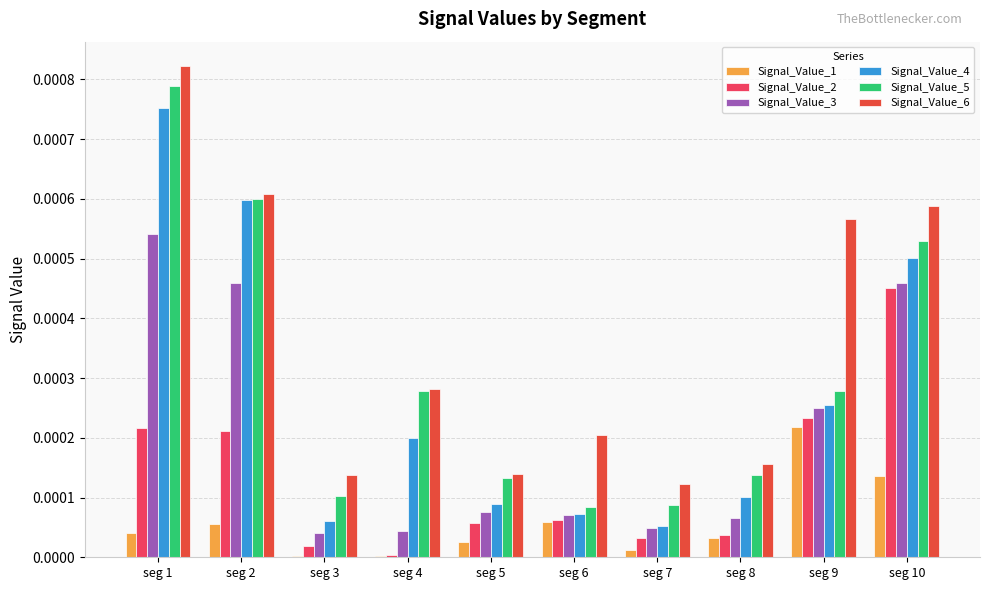

Is it true that Signal_Value_2 equals 0.0 at seg 7?

True